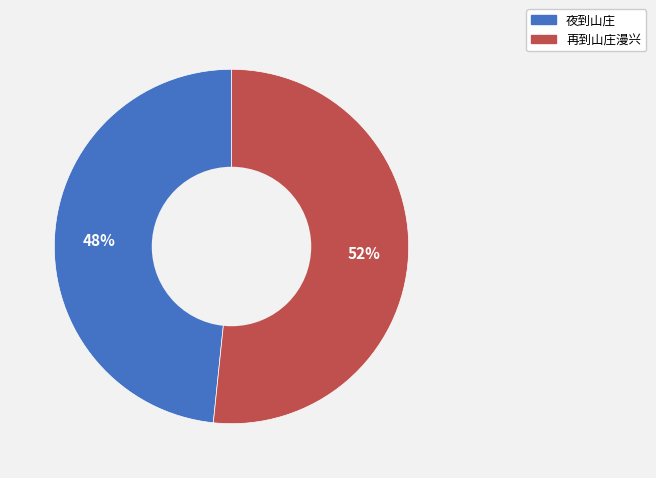

The 夜到山庄 slice represents 48% of the pie. True or false?

True